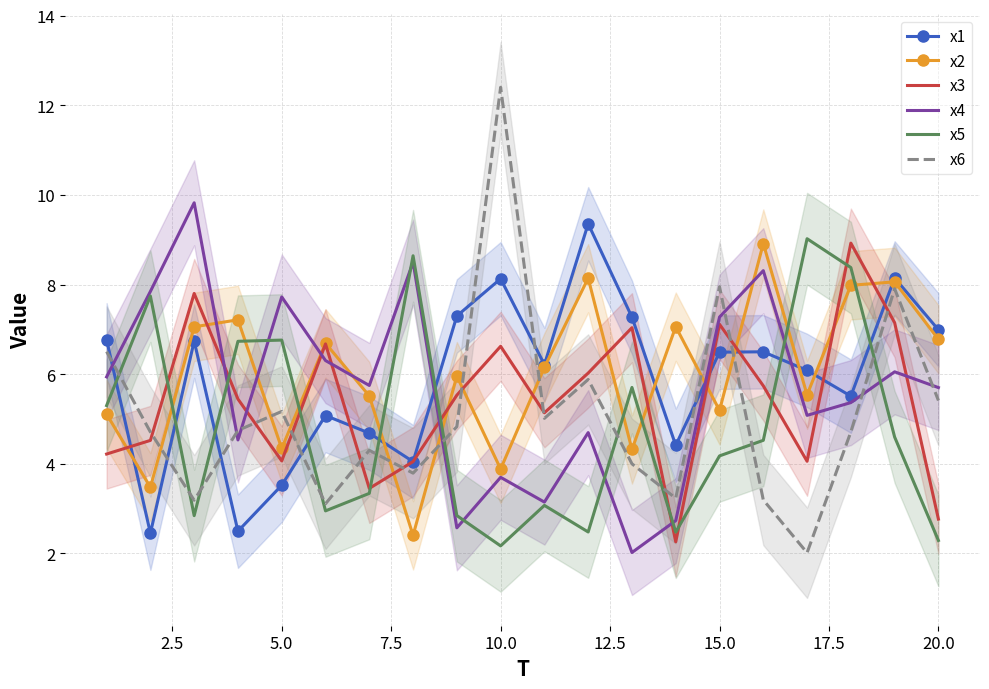

Is it true that x3 equals 4.1 at 5.0?

True